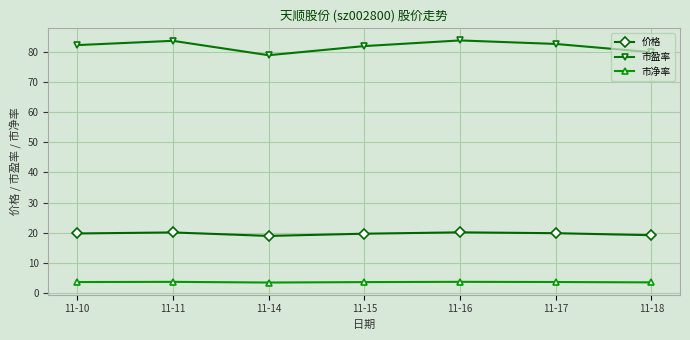

What is the difference between the maximum and minimum values in the 价格 series?

1.2